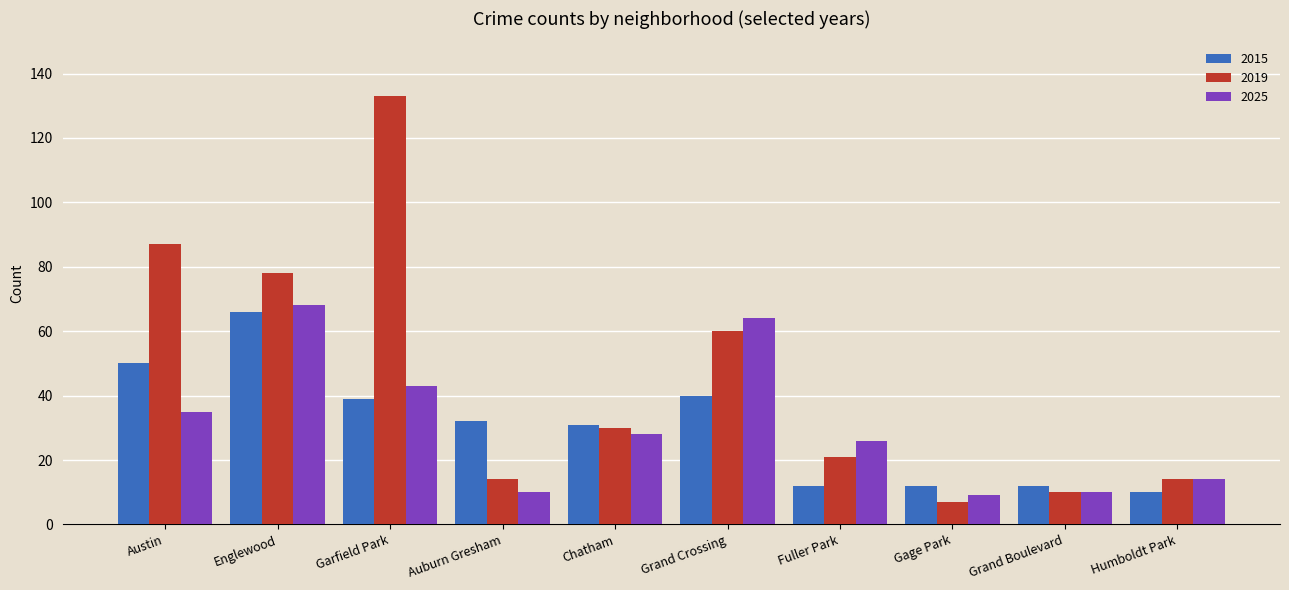

How many series are shown in this chart?

3